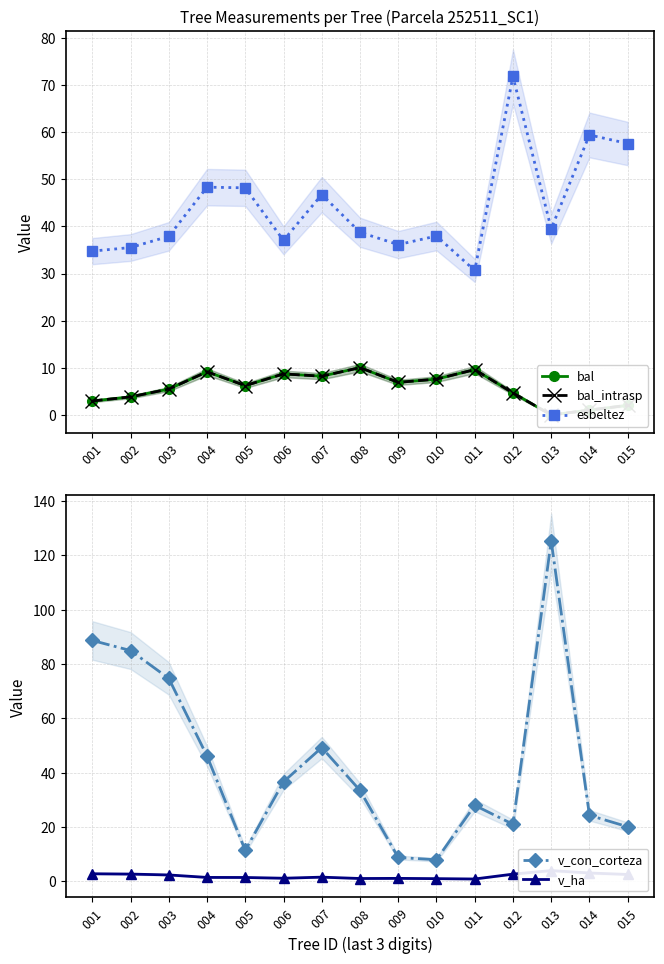

Which series has the largest total across all categories?

v_con_corteza